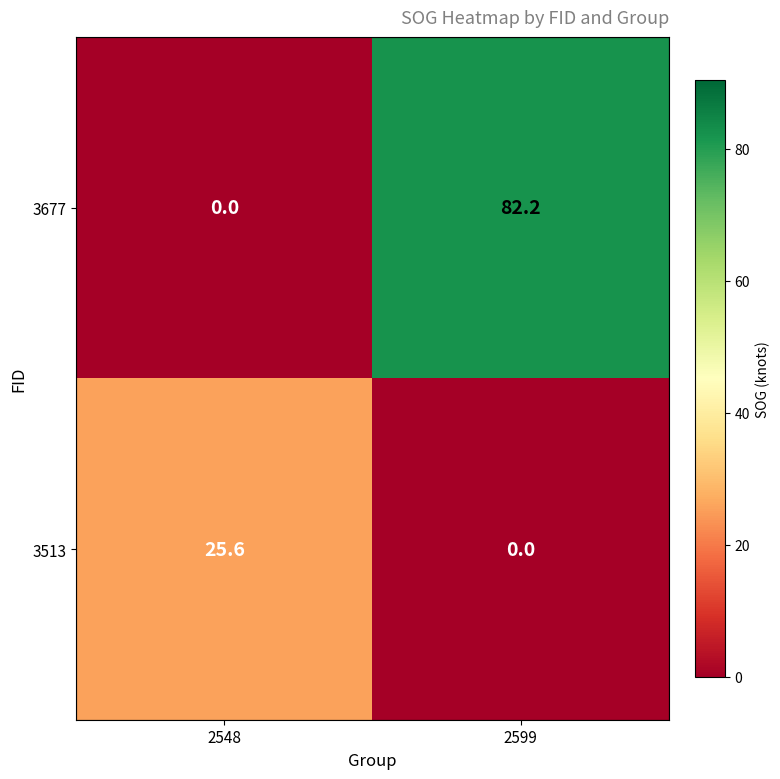

Reading right to left, list all the values displayed in this chart.

3677: 2599=82.2	2548=0.0
3513: 2599=0.0	2548=25.6